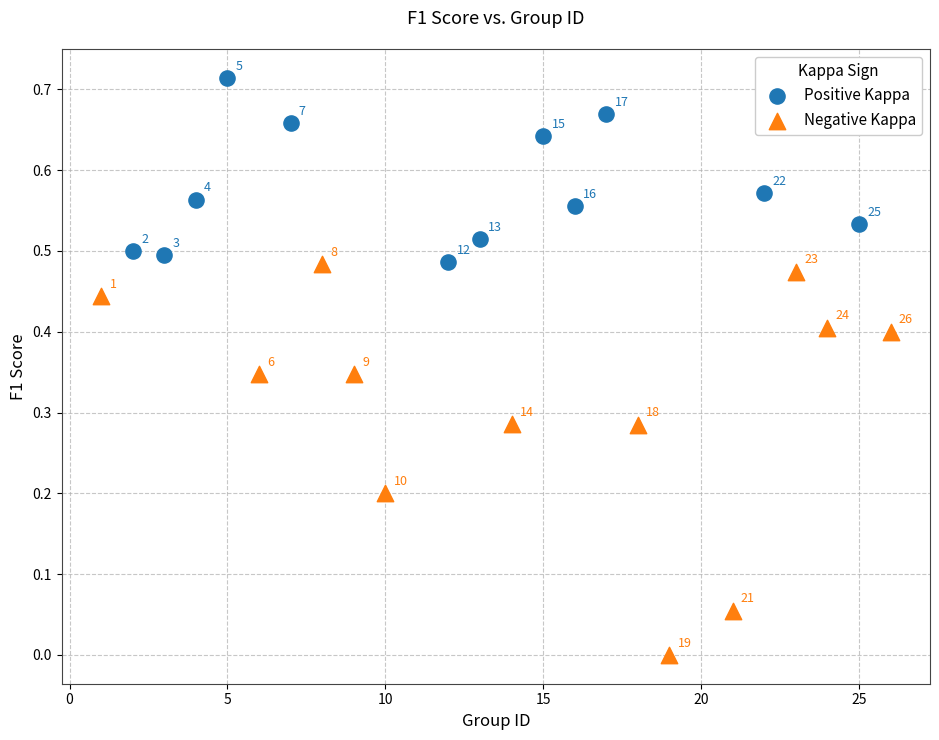

Which series contains the lowest Y value?

Negative Kappa